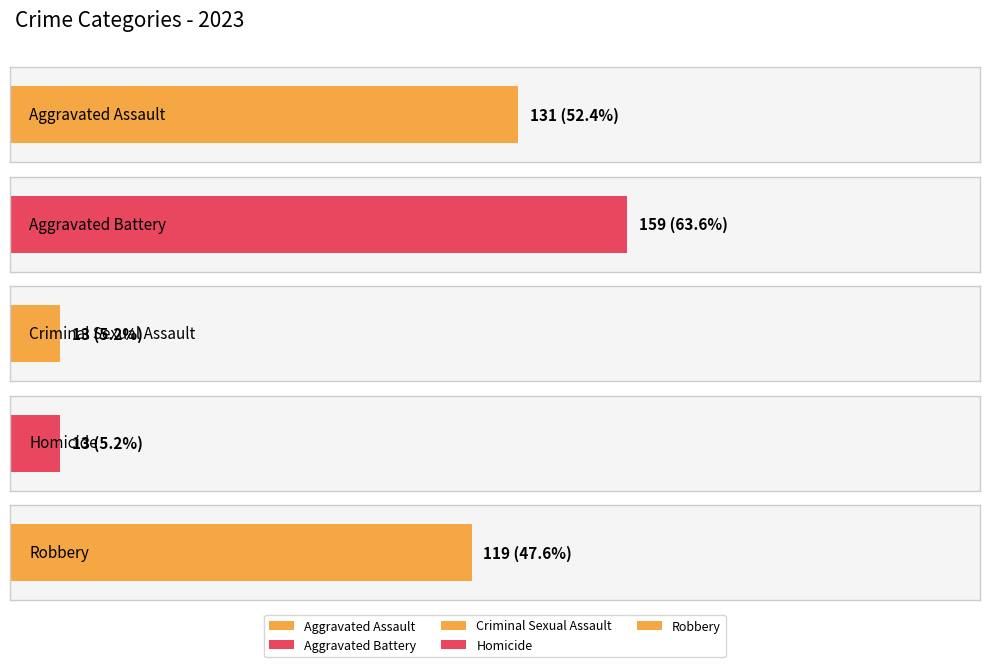

Does the chart contain any negative values?

No